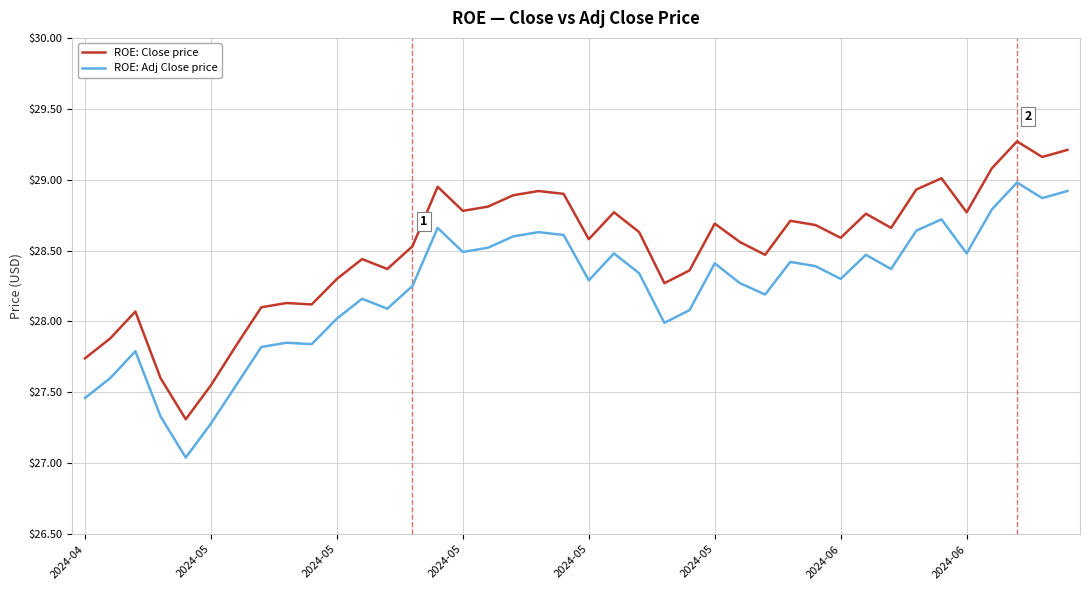

True or false: ROE: Close price and ROE: Adj Close price cross at least once.

False